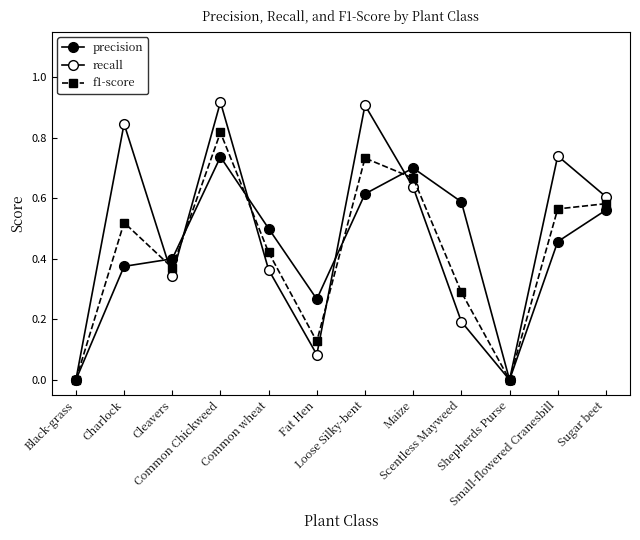

Which series changed the most between Black-grass and Scentless Mayweed?

precision